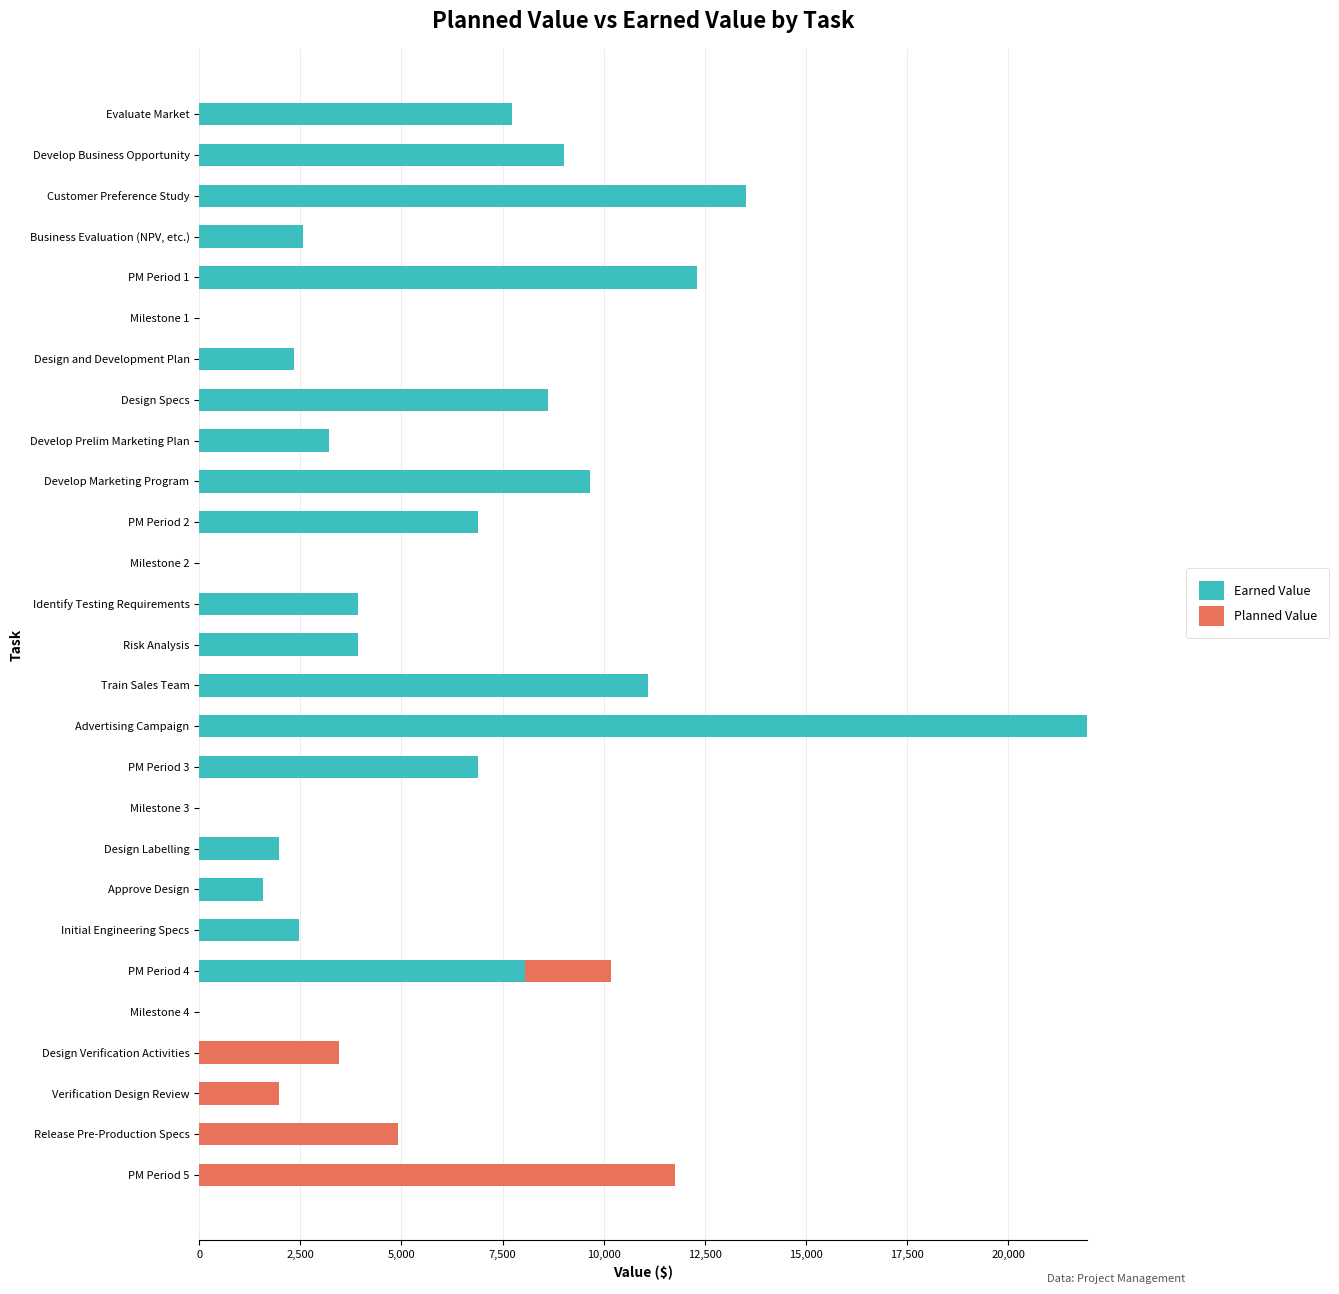

True or false: Earned Value has a value of 3220.0 at Develop Prelim Marketing Plan.

True